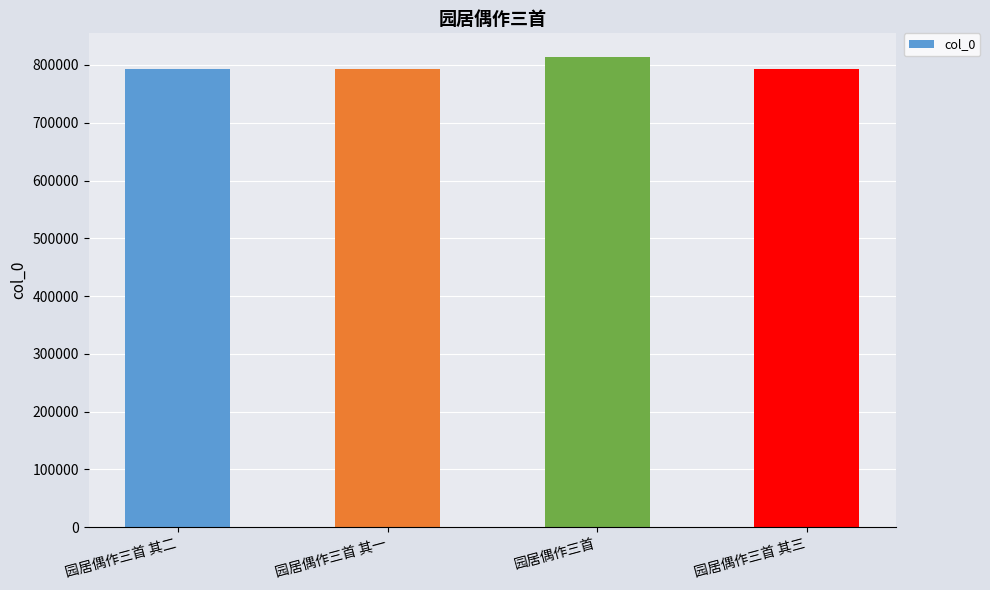

What is the ratio of the value at 园居偶作三首 其一 to the value at 园居偶作三首 其三?

1.0